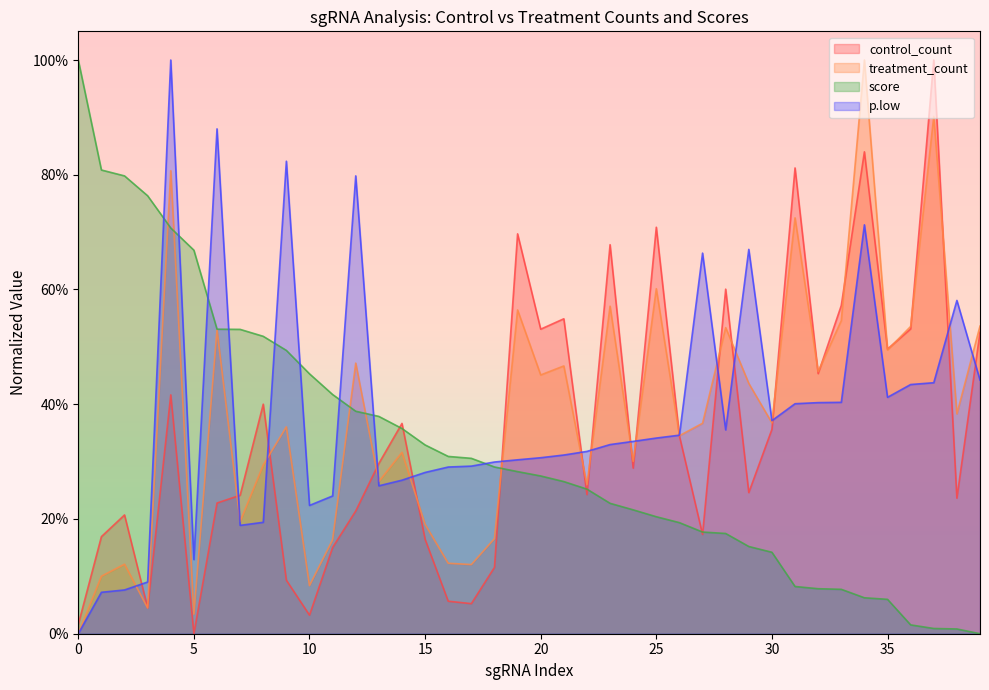

Reading right to left, list all the values displayed in this chart.

control_count: 0.5	0.2	1.0	0.5	0.5	0.8	0.6	0.5	0.8	0.4	0.2	0.6	0.2	0.3	0.7	0.3	0.7	0.2	0.5	0.5	0.7	0.1	0.1	0.1	0.2	0.4	0.3	0.2	0.2	0.0	0.1	0.4	0.2	0.2	0.0	0.4	0.0	0.2	0.2	0.0
treatment_count: 0.5	0.4	0.9	0.5	0.5	1.0	0.5	0.5	0.7	0.4	0.4	0.5	0.4	0.3	0.6	0.3	0.6	0.3	0.5	0.5	0.6	0.2	0.1	0.1	0.2	0.3	0.3	0.5	0.2	0.1	0.4	0.3	0.2	0.5	0.0	0.8	0.0	0.1	0.1	0.0
score: 0.0	0.0	0.0	0.0	0.1	0.1	0.1	0.1	0.1	0.1	0.2	0.2	0.2	0.2	0.2	0.2	0.2	0.3	0.3	0.3	0.3	0.3	0.3	0.3	0.3	0.4	0.4	0.4	0.4	0.5	0.5	0.5	0.5	0.5	0.7	0.7	0.8	0.8	0.8	1.0
p.low: 0.4	0.6	0.4	0.4	0.4	0.7	0.4	0.4	0.4	0.4	0.7	0.4	0.7	0.3	0.3	0.3	0.3	0.3	0.3	0.3	0.3	0.3	0.3	0.3	0.3	0.3	0.3	0.8	0.2	0.2	0.8	0.2	0.2	0.9	0.1	1.0	0.1	0.1	0.1	0.0